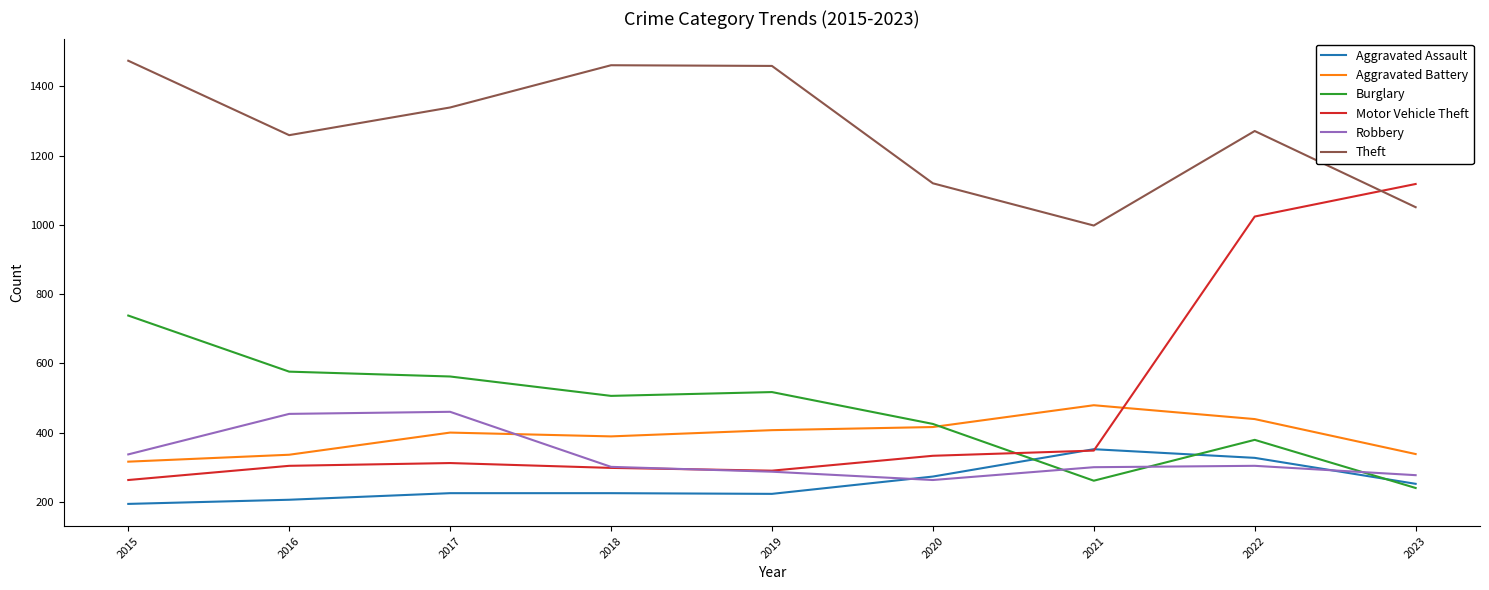

True or false: Aggravated Assault and Theft intersect in this chart.

False